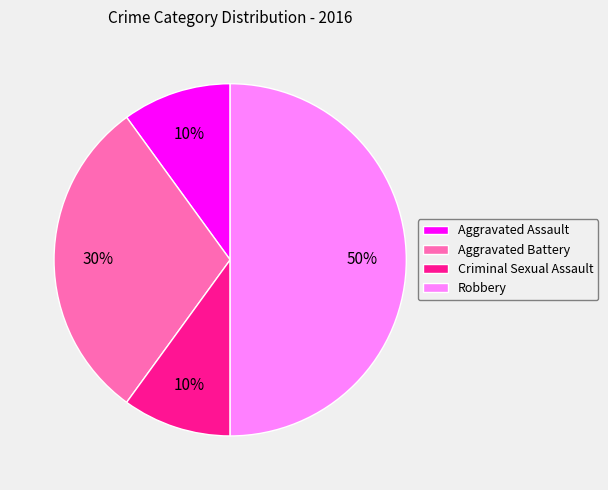

What percentage is the Robbery slice, to the nearest percent?

50%